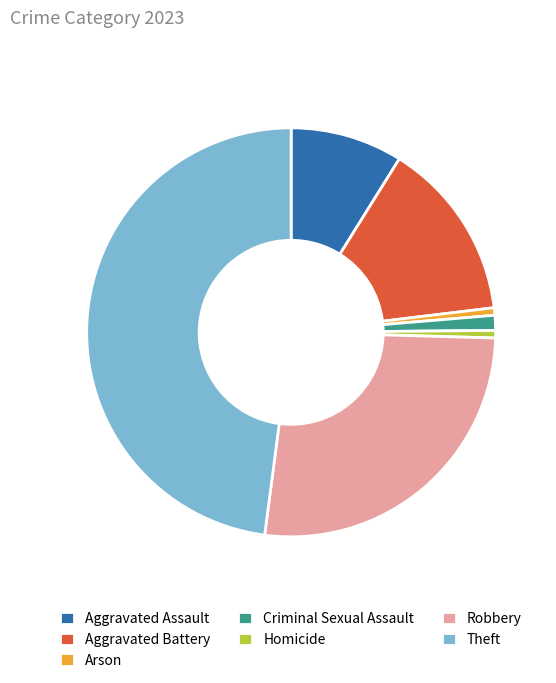

Count the number of slices in the pie.

7